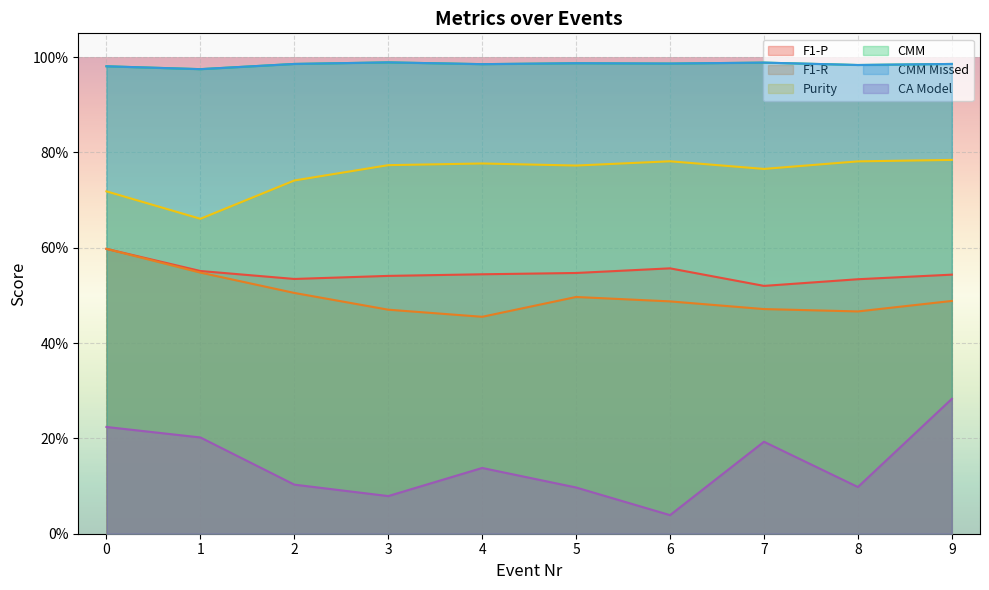

Which series has the largest total across all categories?

CMM Missed